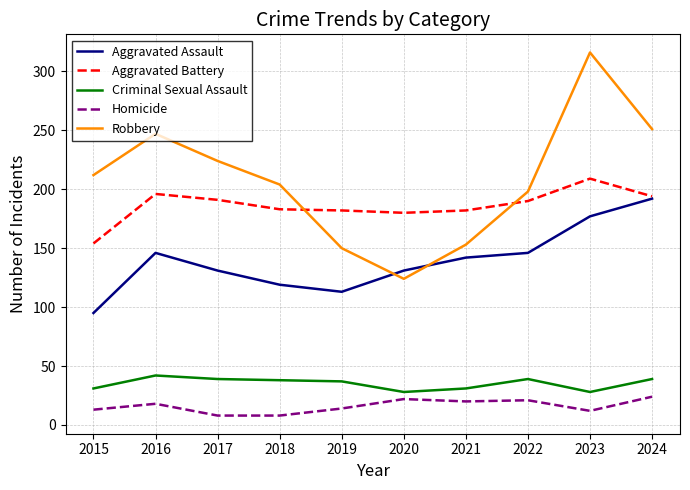

At 2021, list the series in order from smallest to largest.

Homicide, Criminal Sexual Assault, Aggravated Assault, Robbery, Aggravated Battery